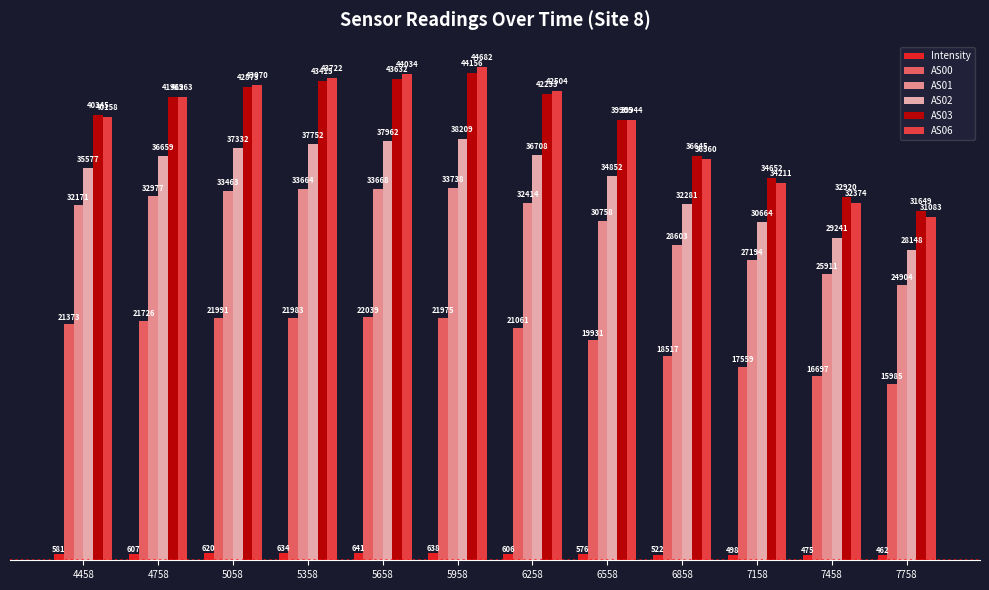

At how many categories does at least one series exceed 16331?

12